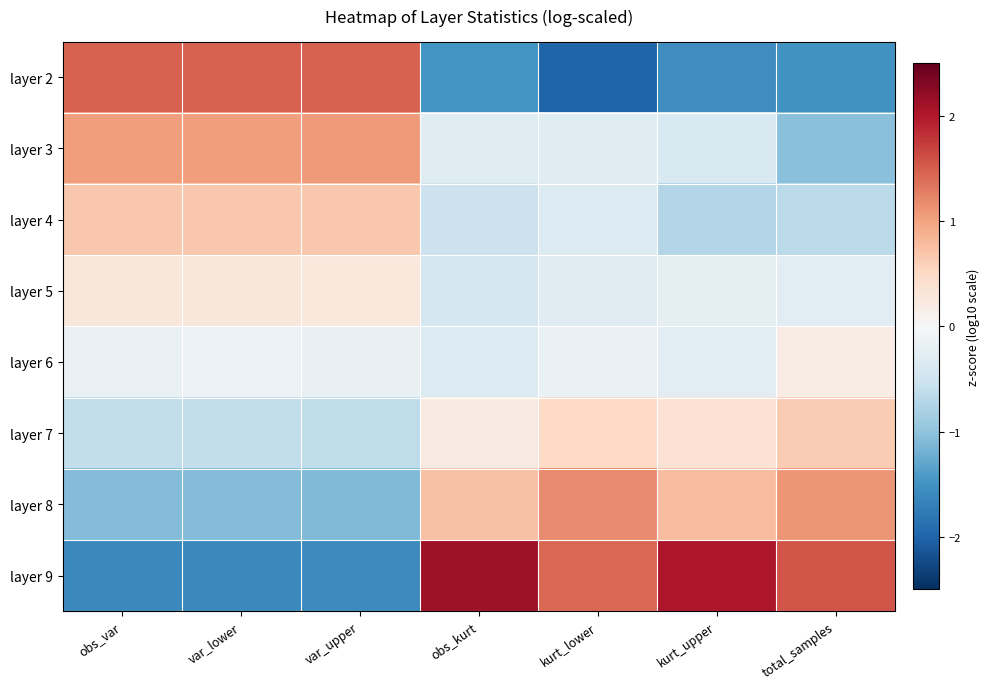

Reading left to right, what are all the values shown in this chart?

layer 2: obs_var=1.5	var_lower=1.5	var_upper=1.5	obs_kurt=-1.5	kurt_lower=-2.0	kurt_upper=-1.6	total_samples=-1.5
layer 3: obs_var=1.1	var_lower=1.0	var_upper=1.1	obs_kurt=-0.3	kurt_lower=-0.3	kurt_upper=-0.4	total_samples=-1.0
layer 4: obs_var=0.7	var_lower=0.7	var_upper=0.7	obs_kurt=-0.5	kurt_lower=-0.3	kurt_upper=-0.7	total_samples=-0.7
layer 5: obs_var=0.3	var_lower=0.3	var_upper=0.3	obs_kurt=-0.4	kurt_lower=-0.3	kurt_upper=-0.2	total_samples=-0.3
layer 6: obs_var=-0.2	var_lower=-0.2	var_upper=-0.2	obs_kurt=-0.3	kurt_lower=-0.2	kurt_upper=-0.3	total_samples=0.2
layer 7: obs_var=-0.6	var_lower=-0.6	var_upper=-0.6	obs_kurt=0.2	kurt_lower=0.5	kurt_upper=0.4	total_samples=0.6
layer 8: obs_var=-1.1	var_lower=-1.1	var_upper=-1.1	obs_kurt=0.7	kurt_lower=1.2	kurt_upper=0.8	total_samples=1.1
layer 9: obs_var=-1.6	var_lower=-1.6	var_upper=-1.6	obs_kurt=2.1	kurt_lower=1.4	kurt_upper=2.0	total_samples=1.6